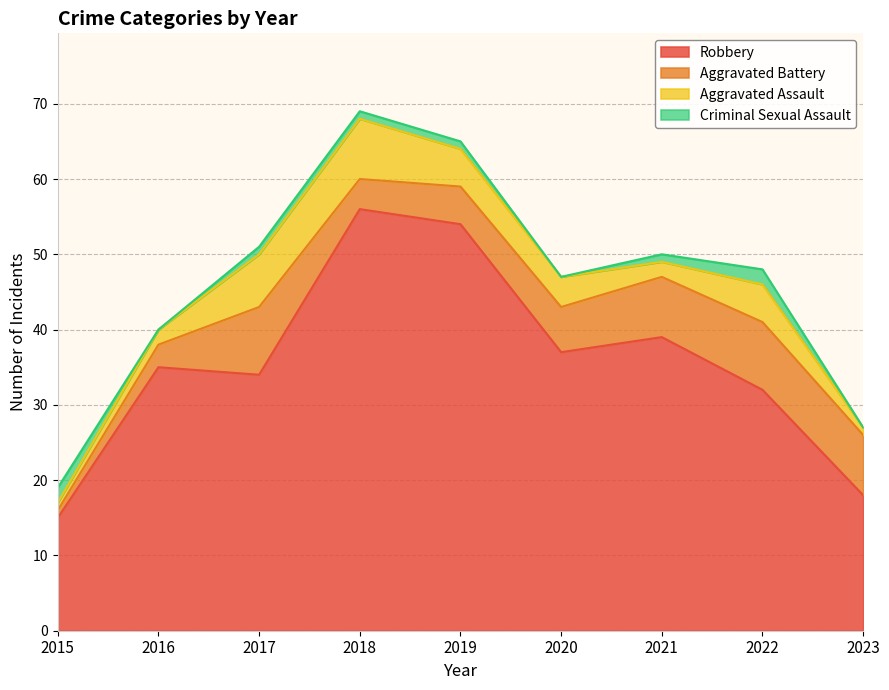

How many interior local valleys does the Criminal Sexual Assault series have?

2